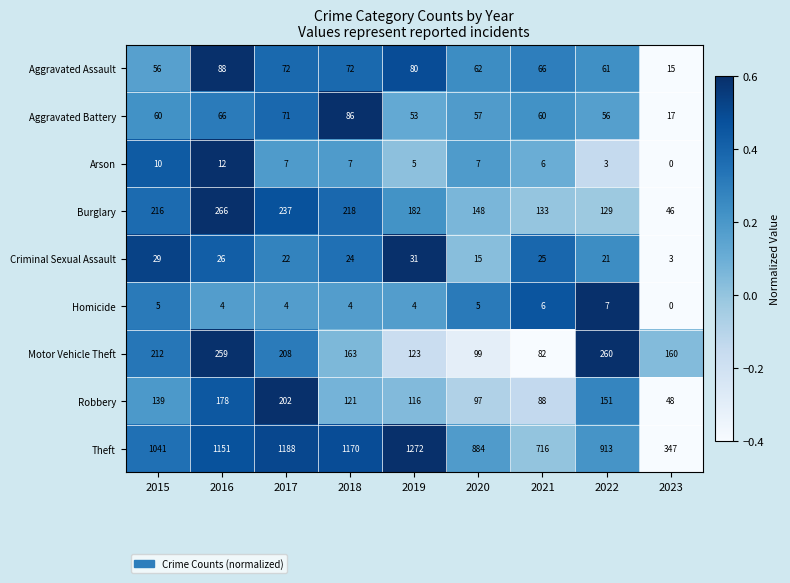

Is it true that Burglary equals 257 at 2020?

False